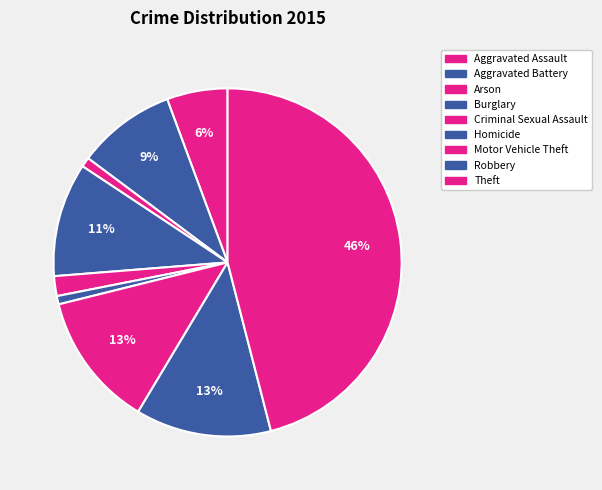

Which category has the smallest portion of the pie?

Homicide